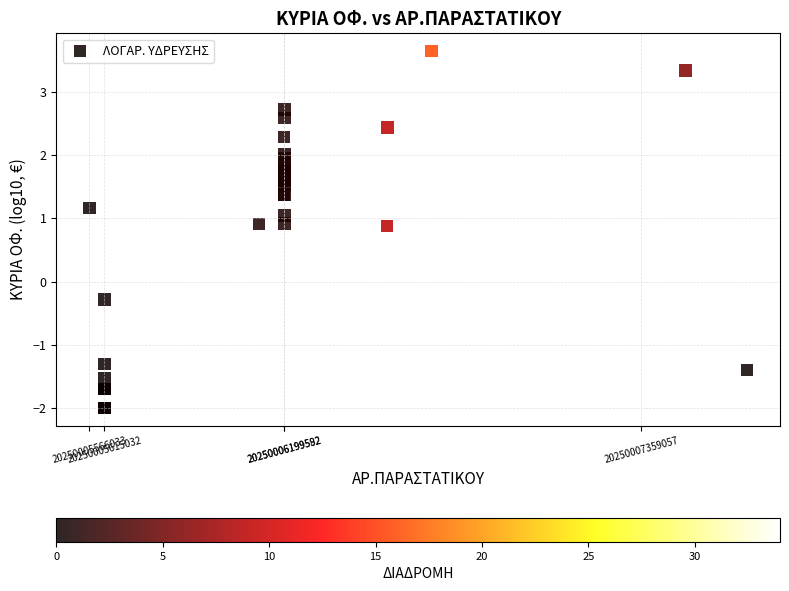

What Y value in the scatter plot is closest to 0?

-0.3